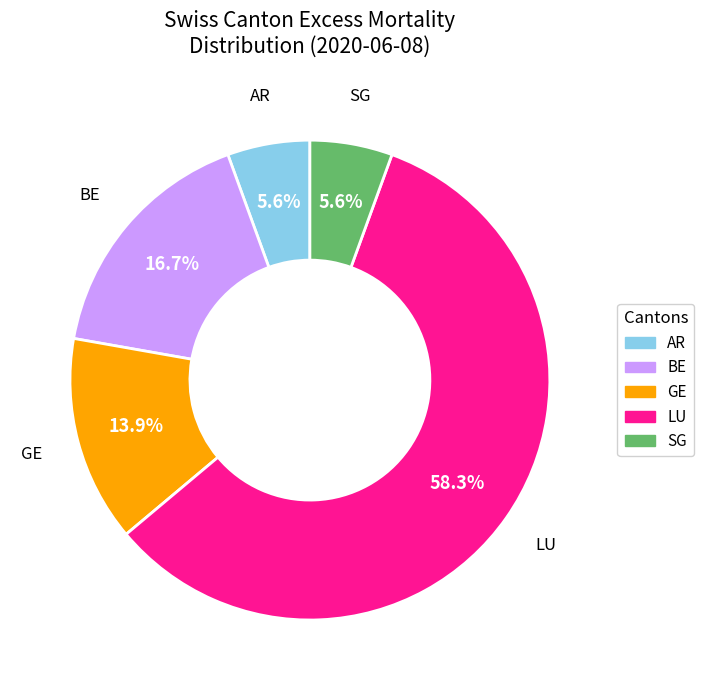

How many segments does this pie chart have?

5